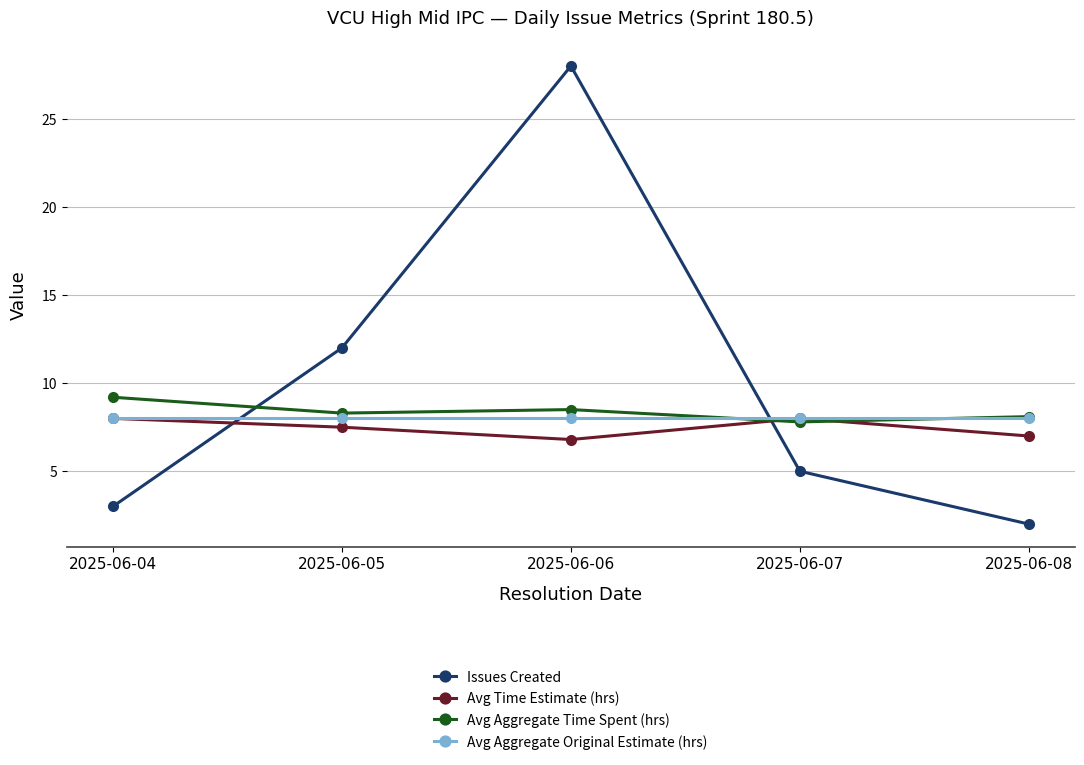

Which series has the largest total across all categories?

Issues Created